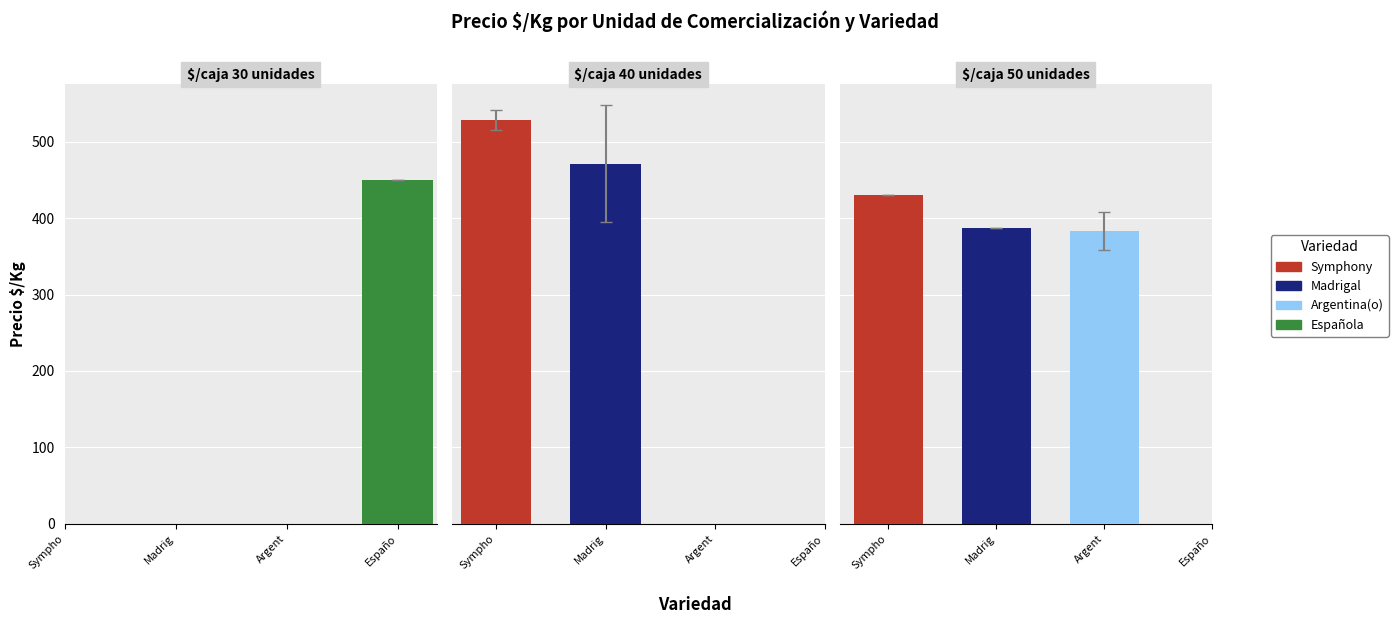

Are the bars horizontal?

No